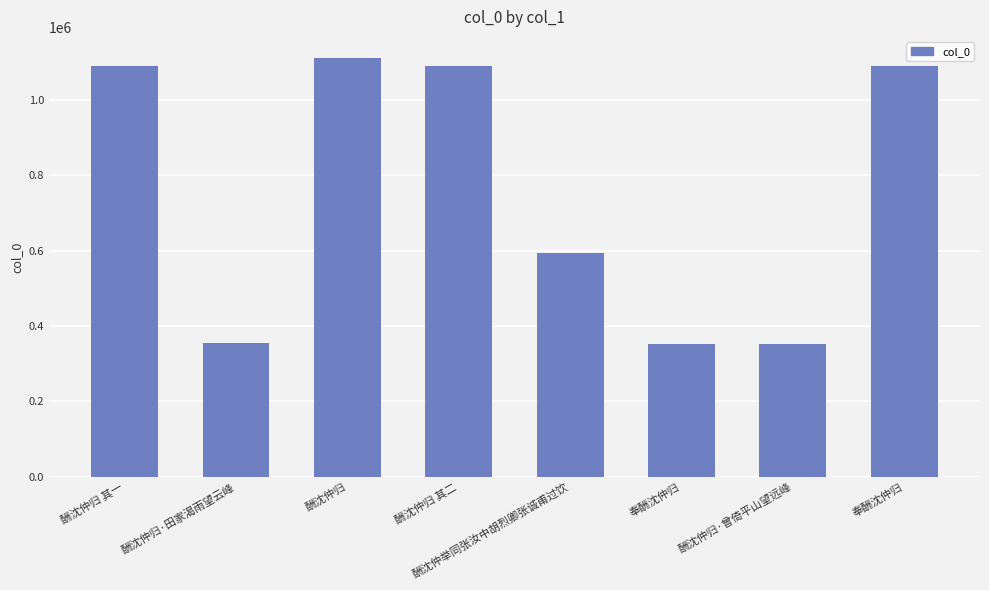

What is the change in value from 酬沈仲归 其一 to 奉酬沈仲归?

-10